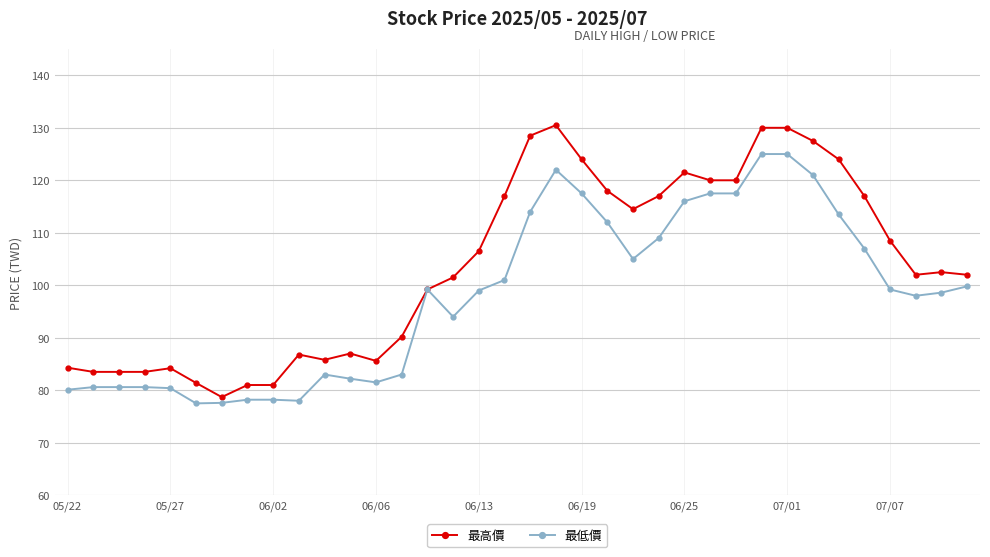

Rank the series by their maximum value, from lowest to highest.

最低價, 最高價